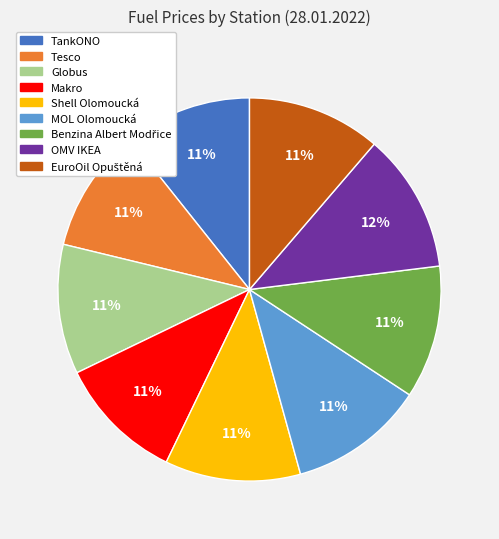

To the nearest percent, what is the average slice percentage?

11%